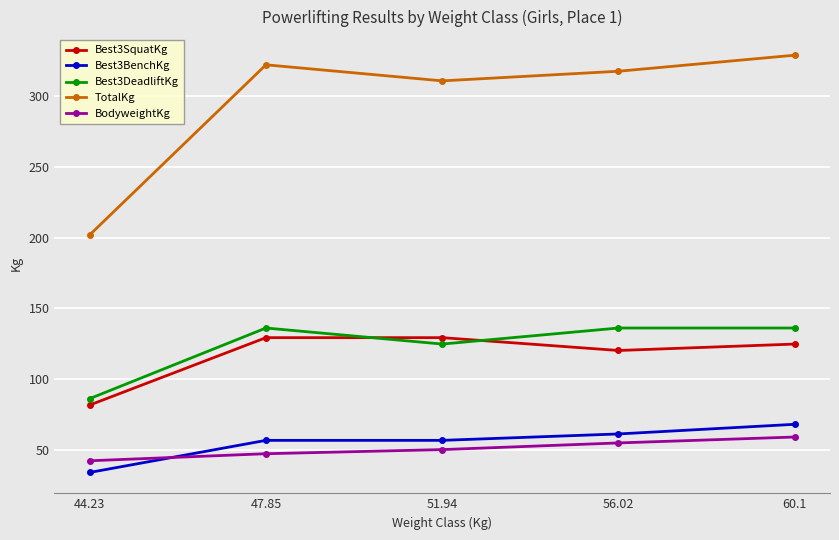

What is the total value across all series at 44.23?

446.0